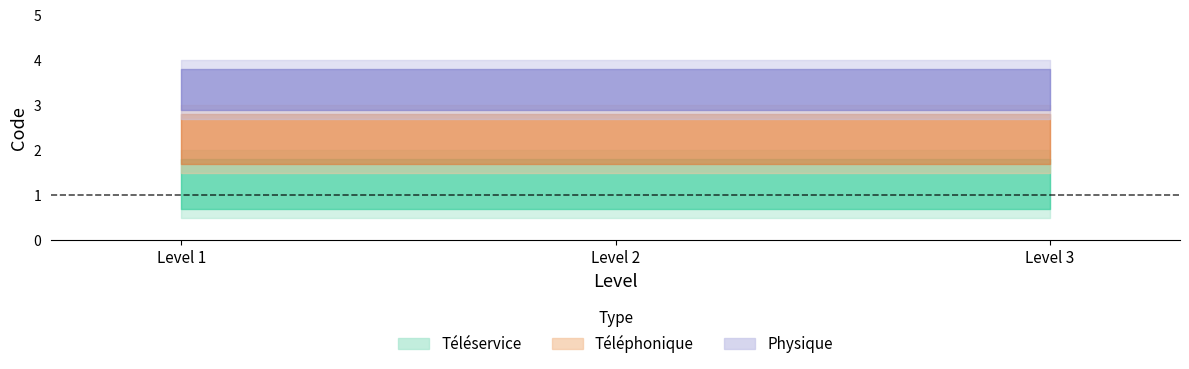

What are all the series names shown in the legend?

Téléservice, Téléphonique, Physique